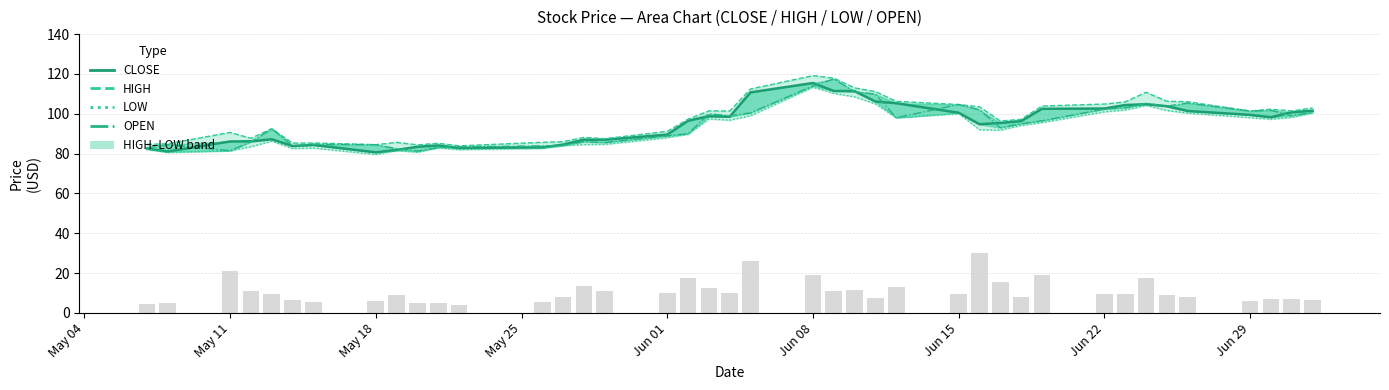

Reading right to left, list all the values displayed in this chart.

CLOSE (Estimate): 101.5	100.8	98.2	99.5	101.4	103.8	104.8	104.4	102.7	102.5	96.3	95.4	94.8	100.5	105.3	106.2	111.4	111.5	115.5	110.8	98.5	98.8	96.5	89.5	87.0	87.0	84.5	83.1	82.8	84.1	83.5	81.8	80.7	84.3	83.8	87.2	86.2	86.1	81.0	82.5
HIGH: 103.0	101.5	102.3	101.4	106.0	106.3	110.8	106.0	104.9	103.9	97.2	96.4	103.5	104.7	106.2	111.2	113.0	117.9	119.2	112.5	101.4	101.5	97.3	91.2	87.5	88.2	86.0	85.7	83.9	85.2	84.4	85.7	84.5	85.3	85.3	92.5	87.7	90.7	85.0	84.7
LOW: 100.4	98.2	97.3	98.0	100.3	101.7	104.2	101.9	101.0	95.6	94.2	91.8	92.0	100.0	98.0	105.0	108.5	110.2	113.3	99.0	96.8	97.4	89.8	88.0	84.7	84.5	84.0	82.6	82.0	82.9	80.7	81.5	79.6	82.8	82.5	86.2	83.5	81.4	80.5	82.1
OPEN: 100.8	99.0	101.8	101.4	105.4	103.8	105.2	103.0	102.3	96.5	95.0	93.0	102.0	104.7	98.0	109.9	111.0	117.5	114.0	100.5	99.0	100.0	90.0	88.9	85.5	86.0	84.1	83.9	83.4	83.1	81.2	82.5	84.5	84.7	84.0	92.5	86.0	81.5	84.5	82.9